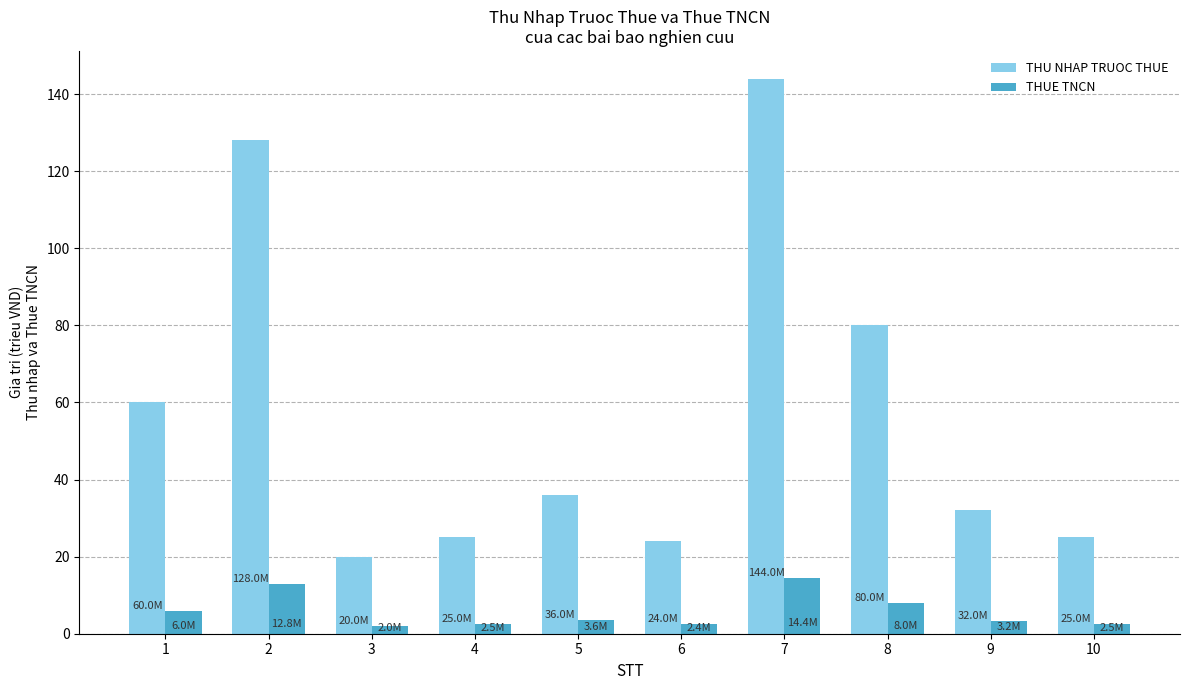

How many distinct data groups are displayed?

2